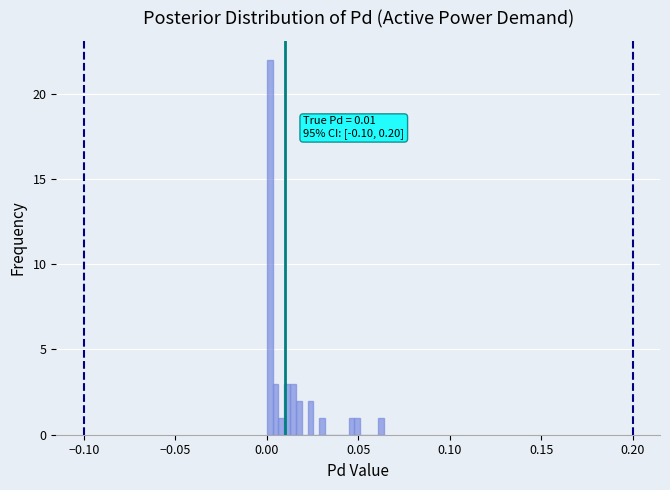

Read against the x-axis, roughly where is the centre of the tallest bar?

0.000